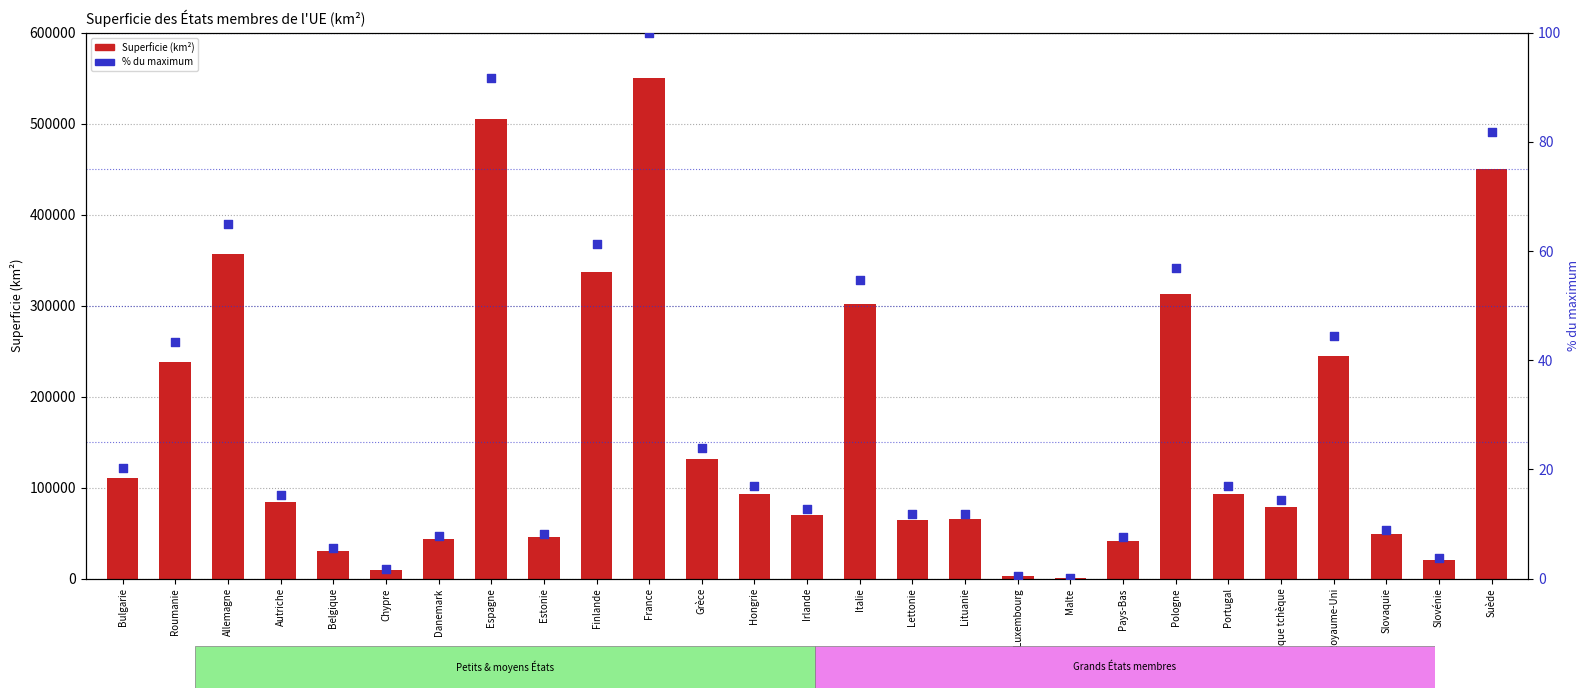

What are all the series names shown in the legend?

Superficie_(km2), % du maximum